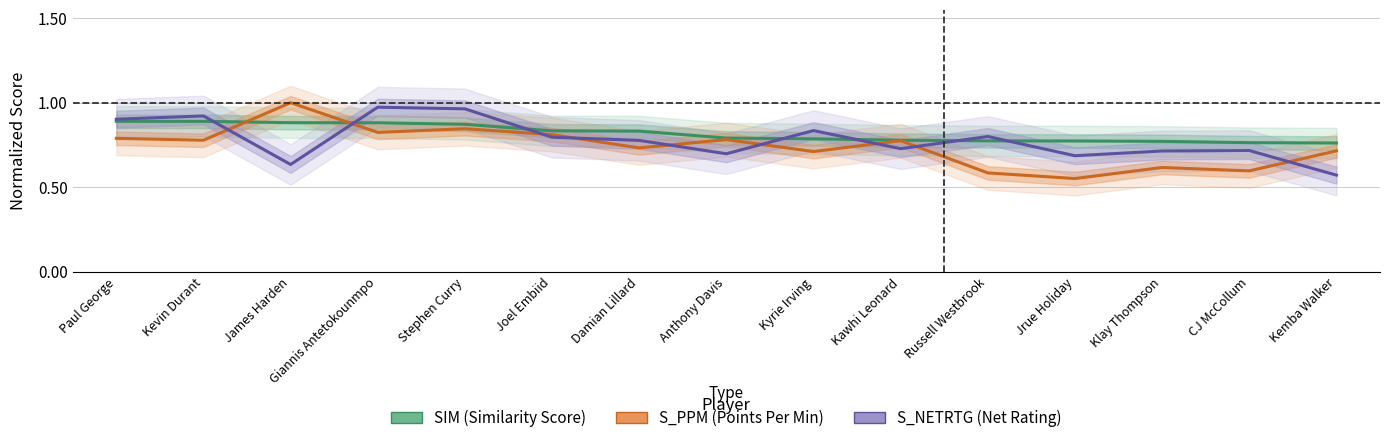

Is the value of S_PPM (Points Per Min) at Giannis Antetokounmpo greater than the value of S_NETRTG (Net Rating) at Jrue Holiday?

Yes